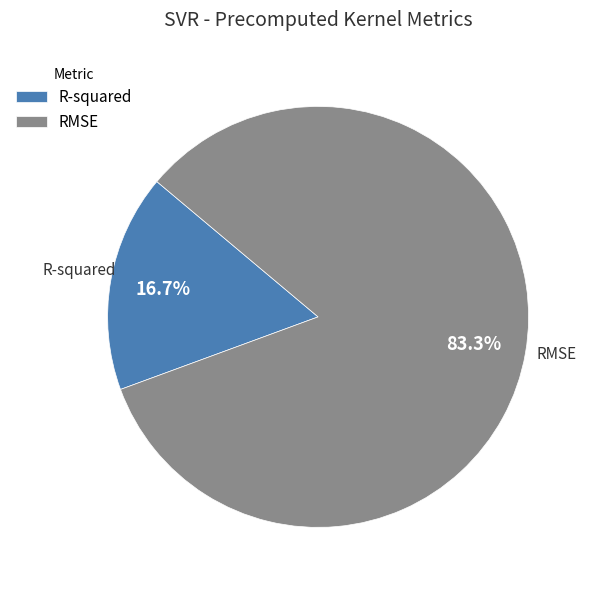

To the nearest percent, what portion does R-squared represent?

17%